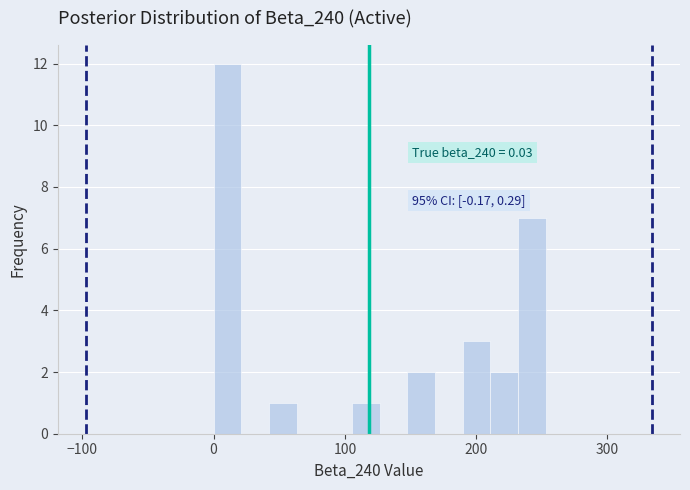

Around what value on the x-axis is the tallest bar? Give the approximate position of its centre, as read against the axis.

10